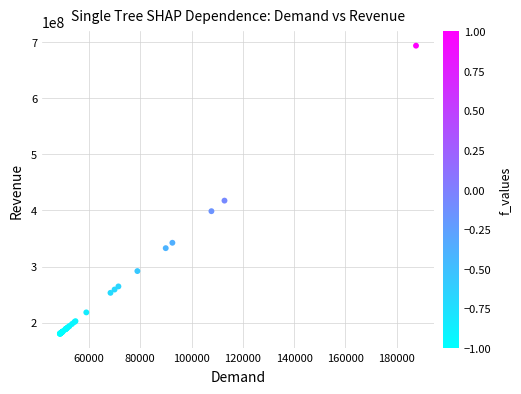

What Y value in the scatter plot is closest to 436914111?

417511664.5